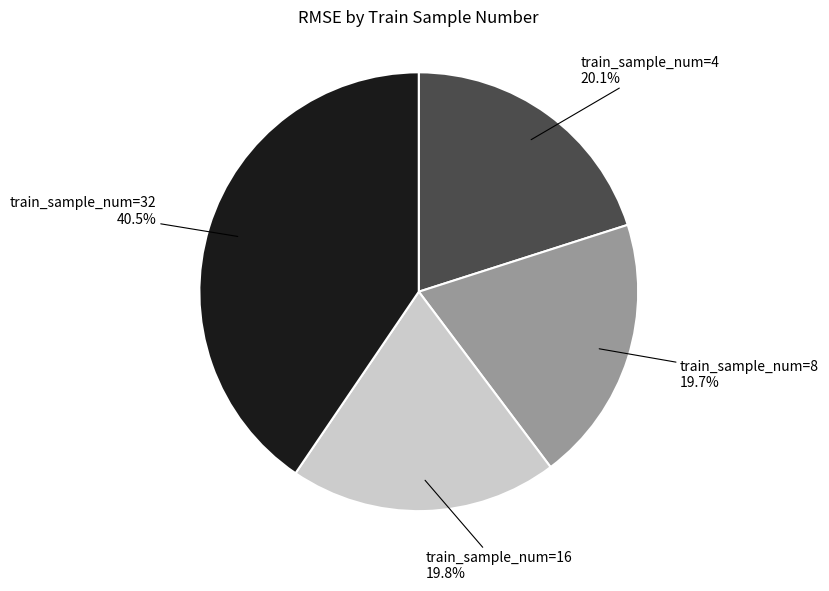

Does any single category account for the majority?

No